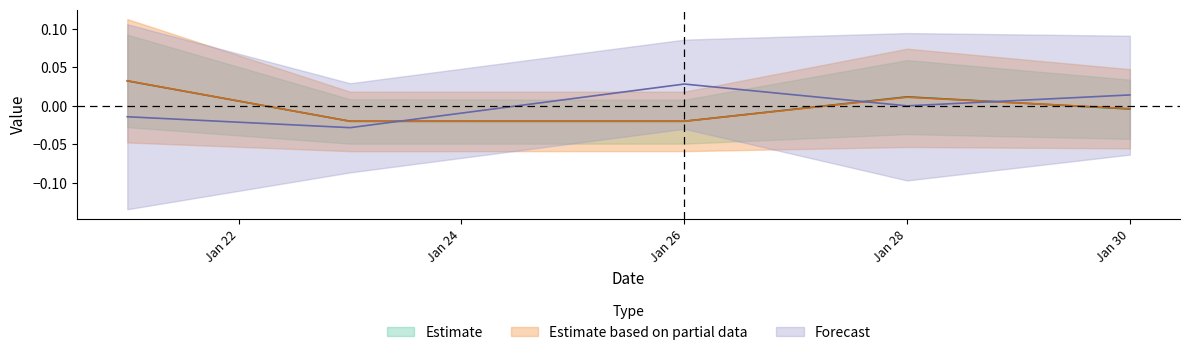

Which has a higher value, 2013-01-28 or 2013-01-21?

2013-01-21